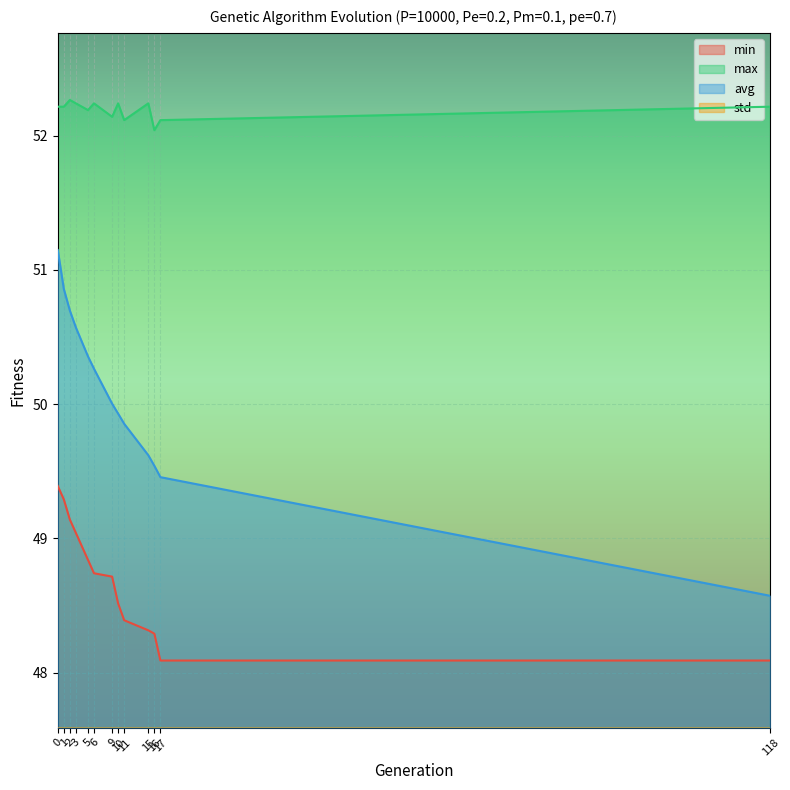

Is the value of avg at 118 greater than the value of std at 11?

Yes